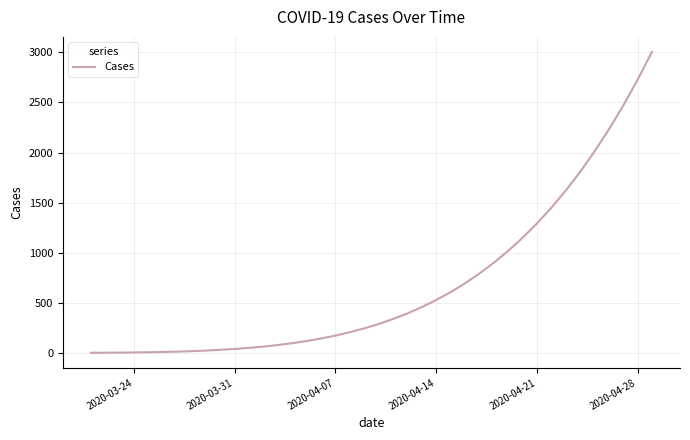

What is the maximum value shown in the chart?

3004.5